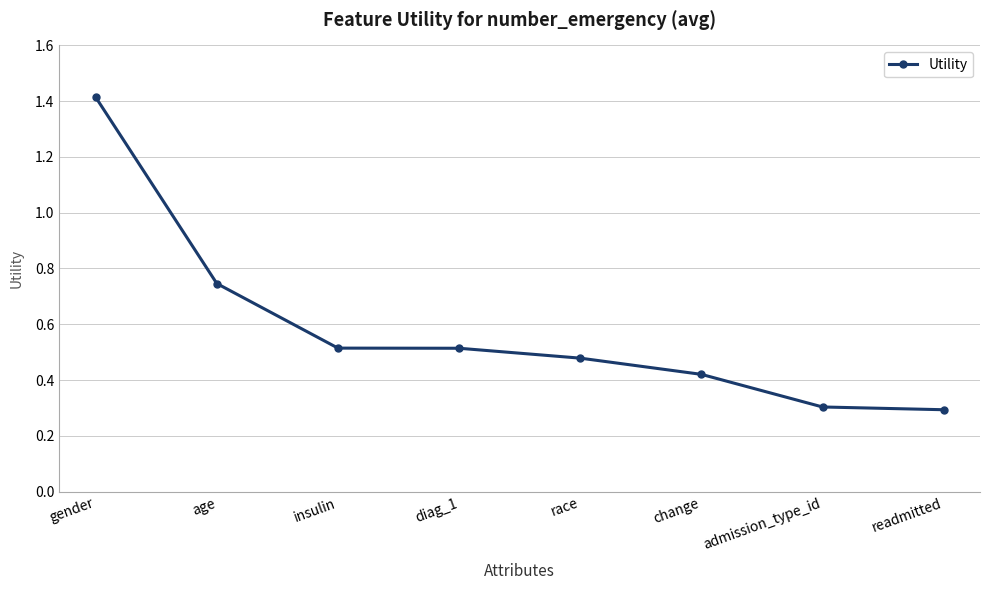

What is the label of the 1st point from the right?

readmitted